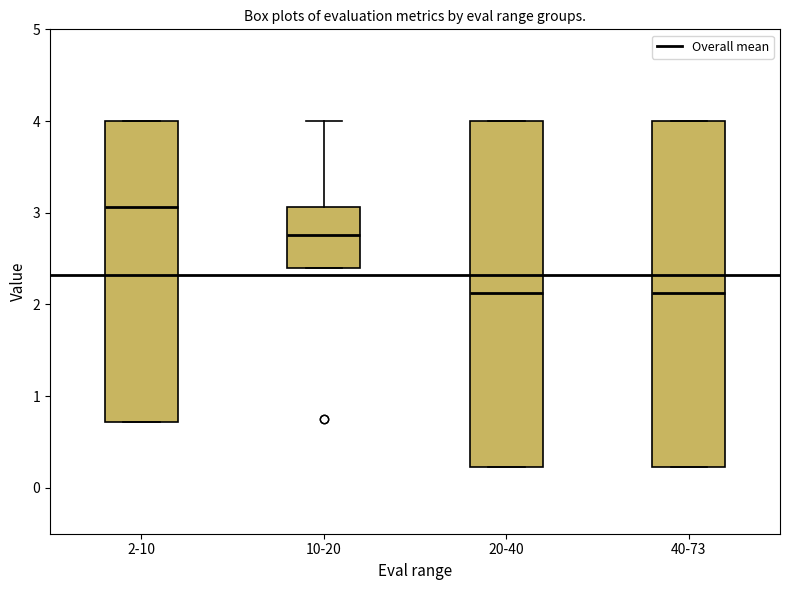

Reading left to right, transcribe this box plot: for each box, give where its median line is, the range the box spans, and where its two whiskers end, as read against the y-axis. The values are not printed on the chart, so give them approximately, as read against the axis.

2-10: median 3.1, box 0.7 to 4.0, whiskers 0.7 to 4.0
10-20: median 2.8, box 2.4 to 3.1, whiskers 2.4 to 4.0
20-40: median 2.1, box 0.2 to 4.0, whiskers 0.2 to 4.0
40-73: median 2.1, box 0.2 to 4.0, whiskers 0.2 to 4.0